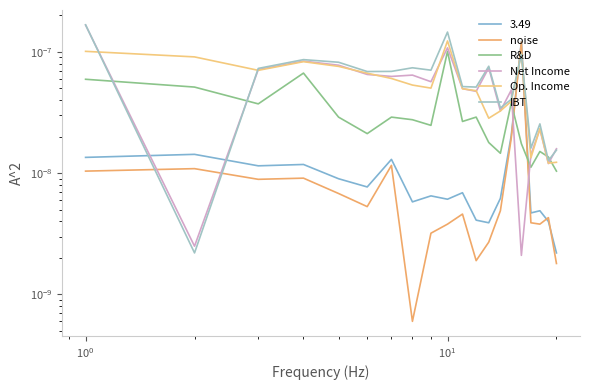

How many distinct data groups are displayed?

6